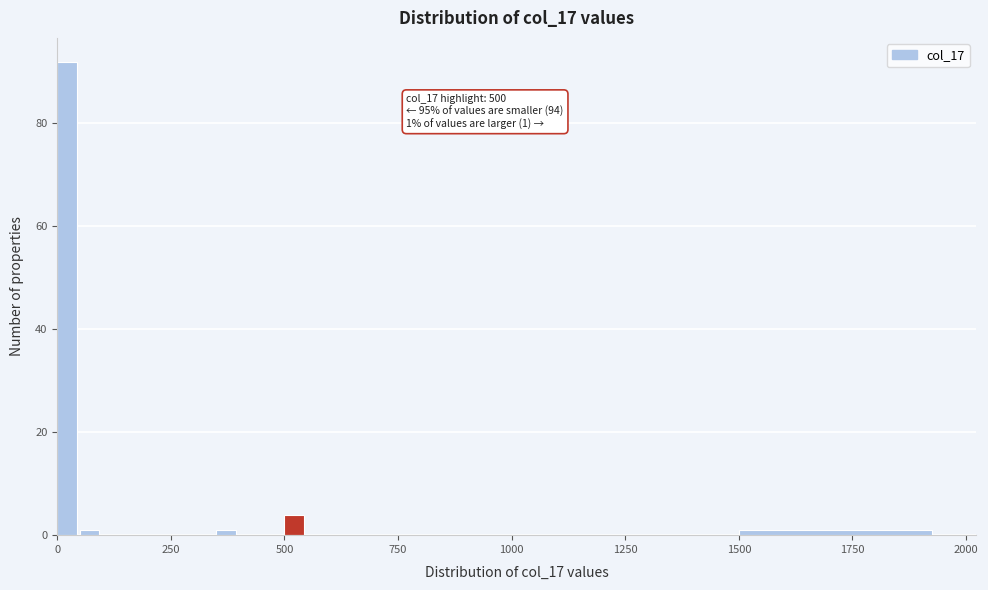

Around what value on the x-axis is the tallest bar? Give the approximate position of its centre, as read against the axis.

0